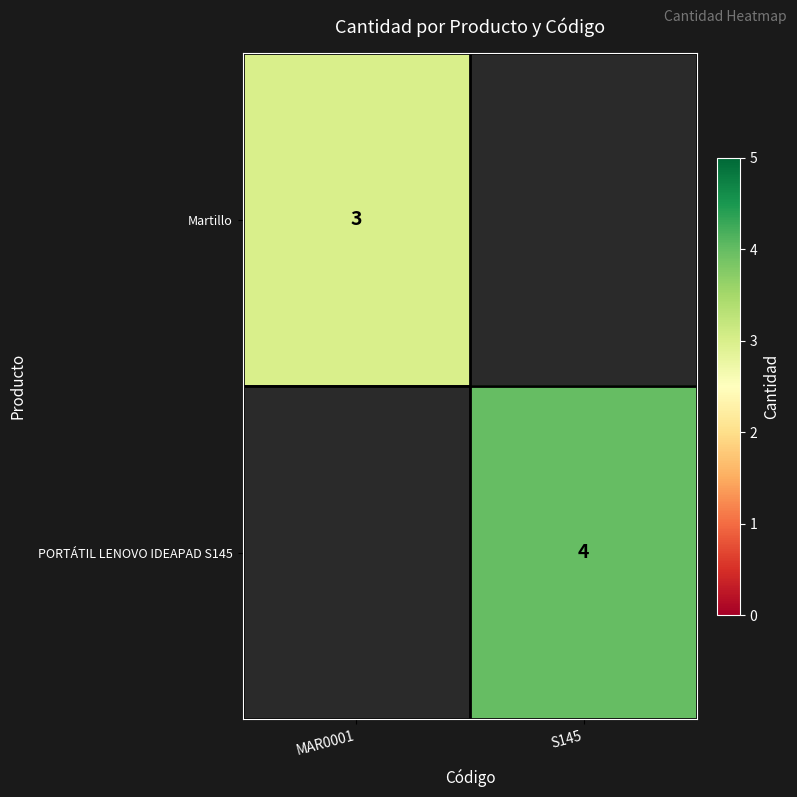

The PORTÁTIL LENOVO IDEAPAD S145 series shows 1 at S145. True or false?

False